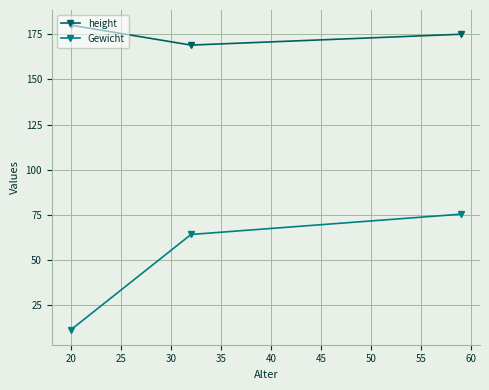

Reading left to right, transcribe all the data shown in this chart.

height: 180.0	169.0	175.0
Gewicht: 11.6	64.2	75.4